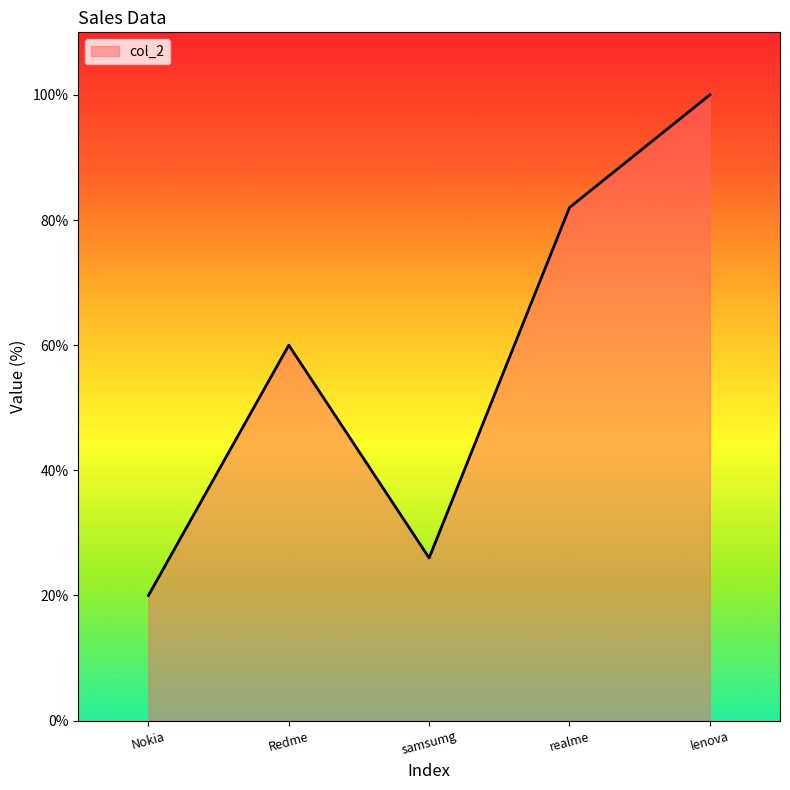

Reading left to right, transcribe all the data shown in this chart.

20	60	26	82	100